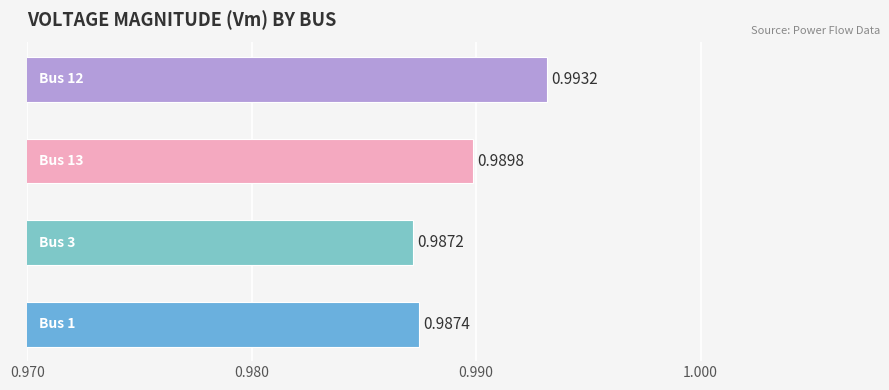

How many distinct data groups are displayed?

1